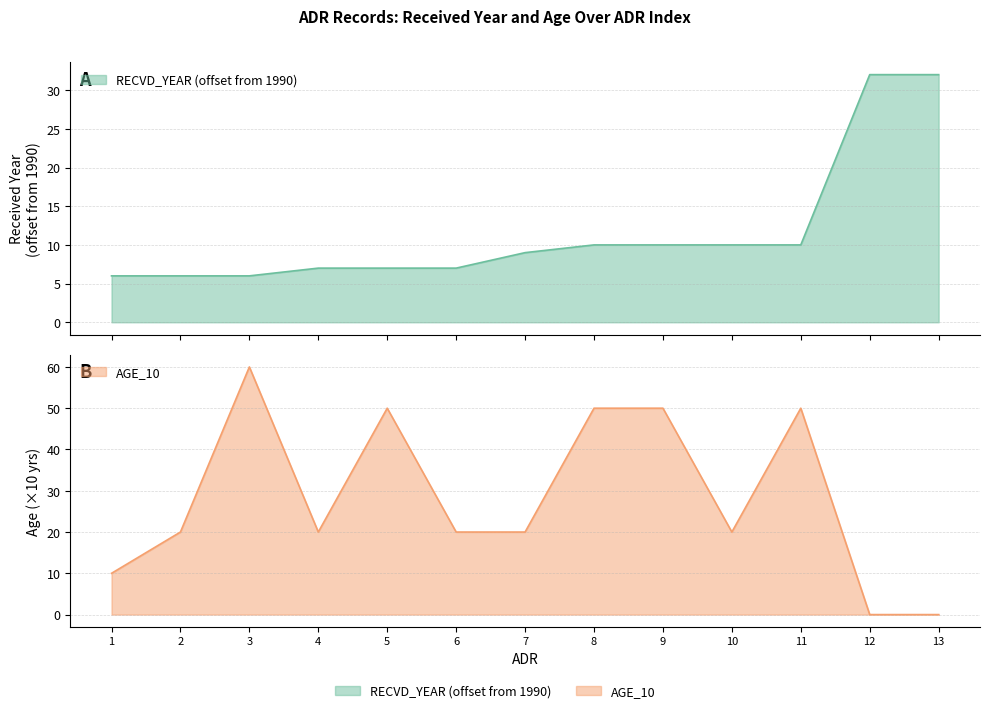

What is the spread (max minus min) of values at 12?

32